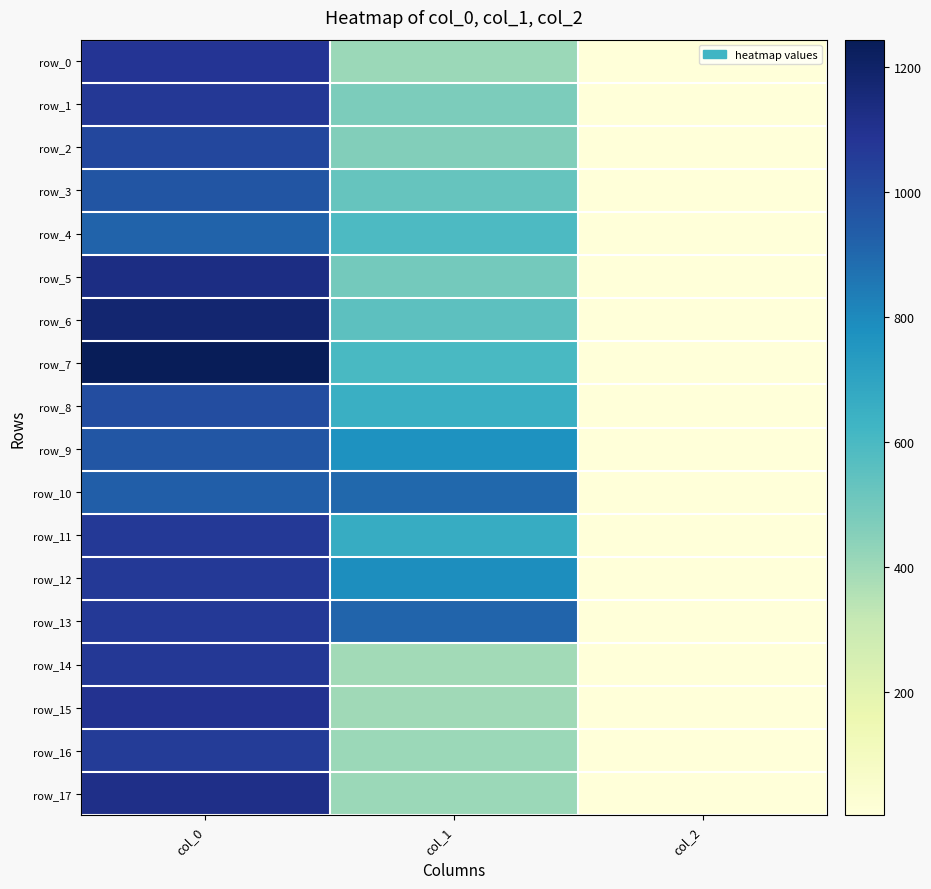

List the labels in order of row_5 value, largest first.

col_0, col_1, col_2